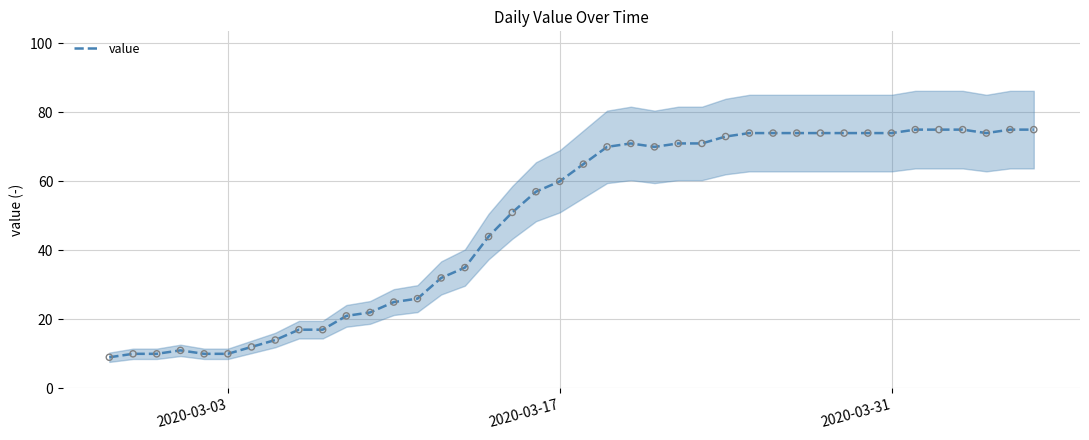

What is the maximum value for value?

75